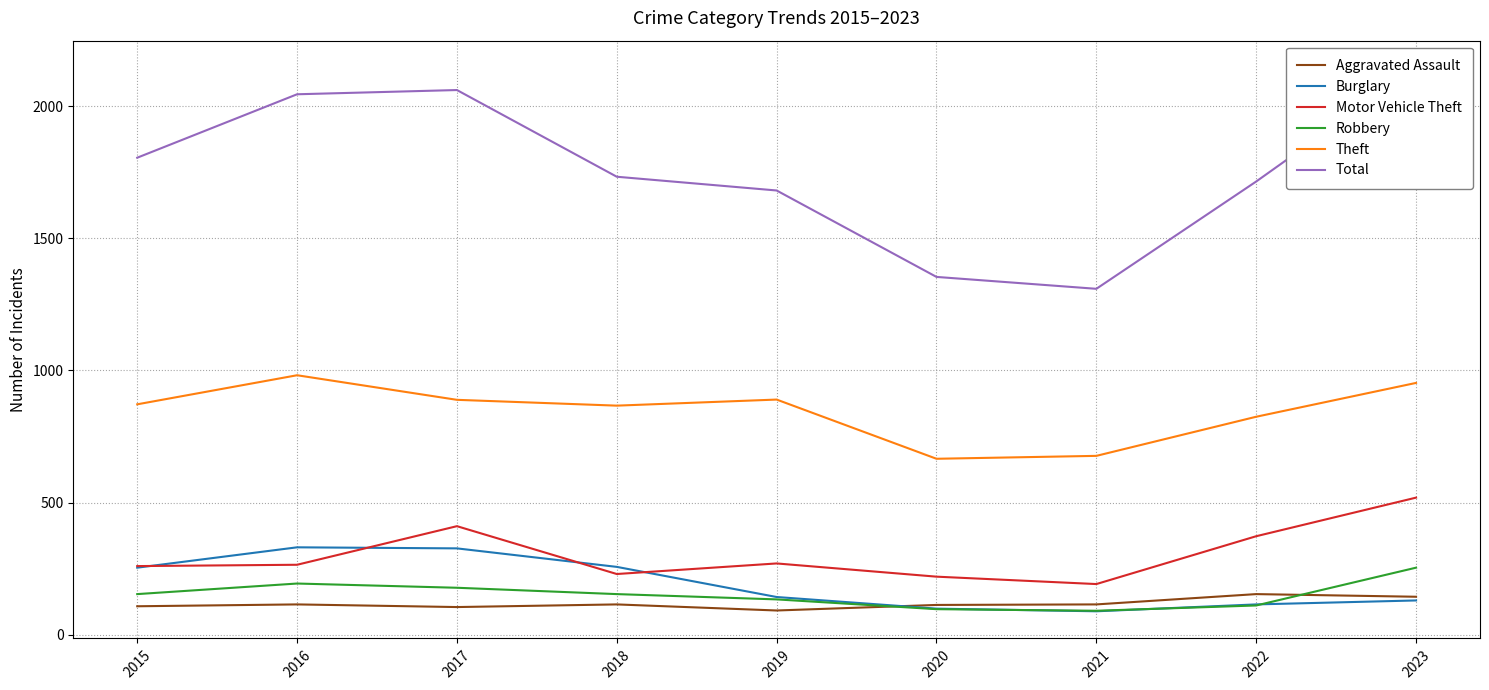

Where is the first local maximum for Theft?

2016